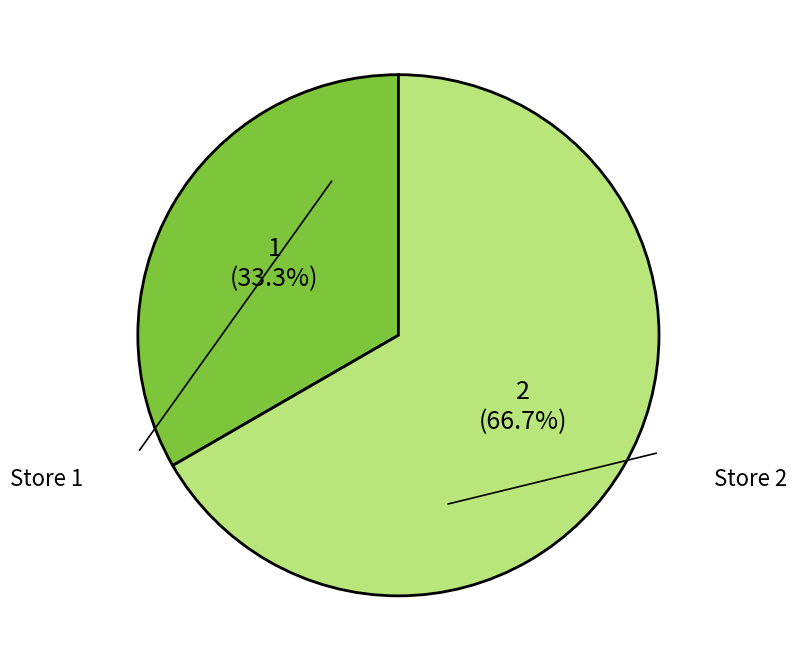

What percentage is NOT represented by Store 1?

66.7%